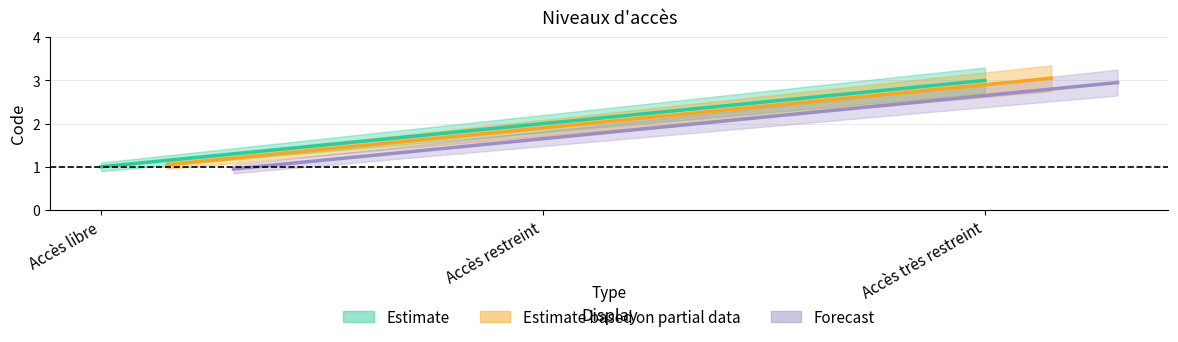

What is the minimum value shown in the chart?

0.9